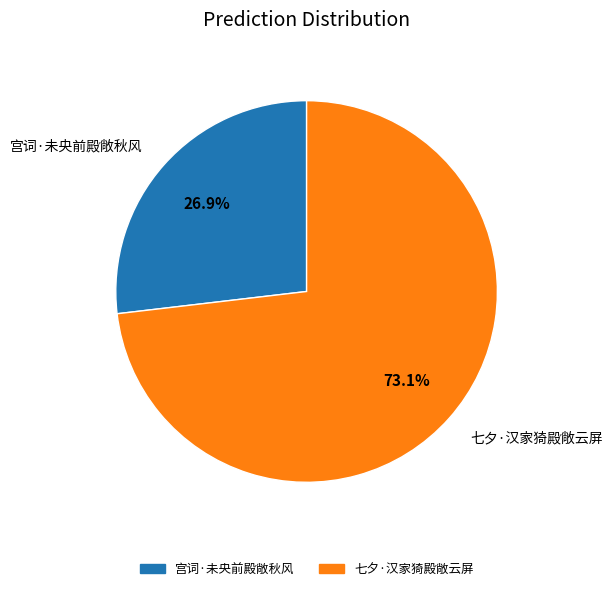

What percentage is NOT represented by 七夕·汉家猗殿敞云屏?

26.9%